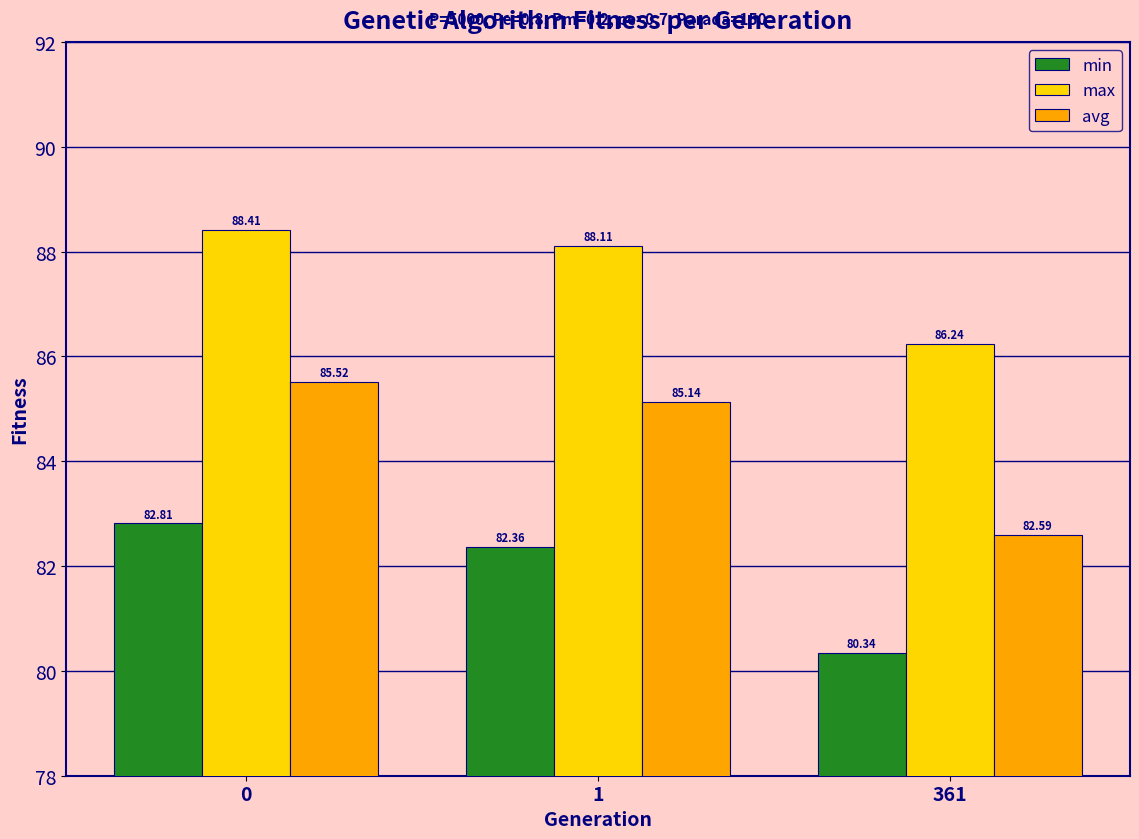

What is the value of the min bar at the 2nd from the left?

82.4